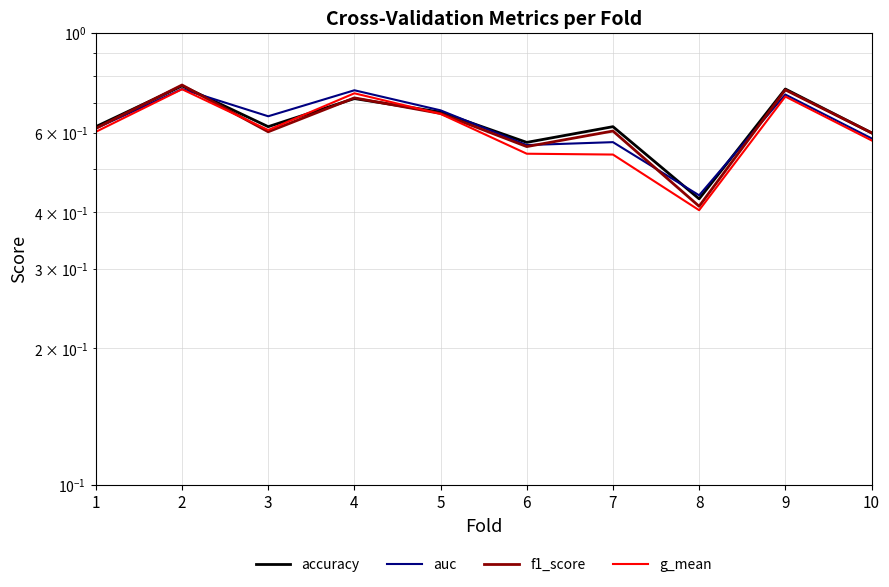

Which label corresponds to the largest value in the chart?

2